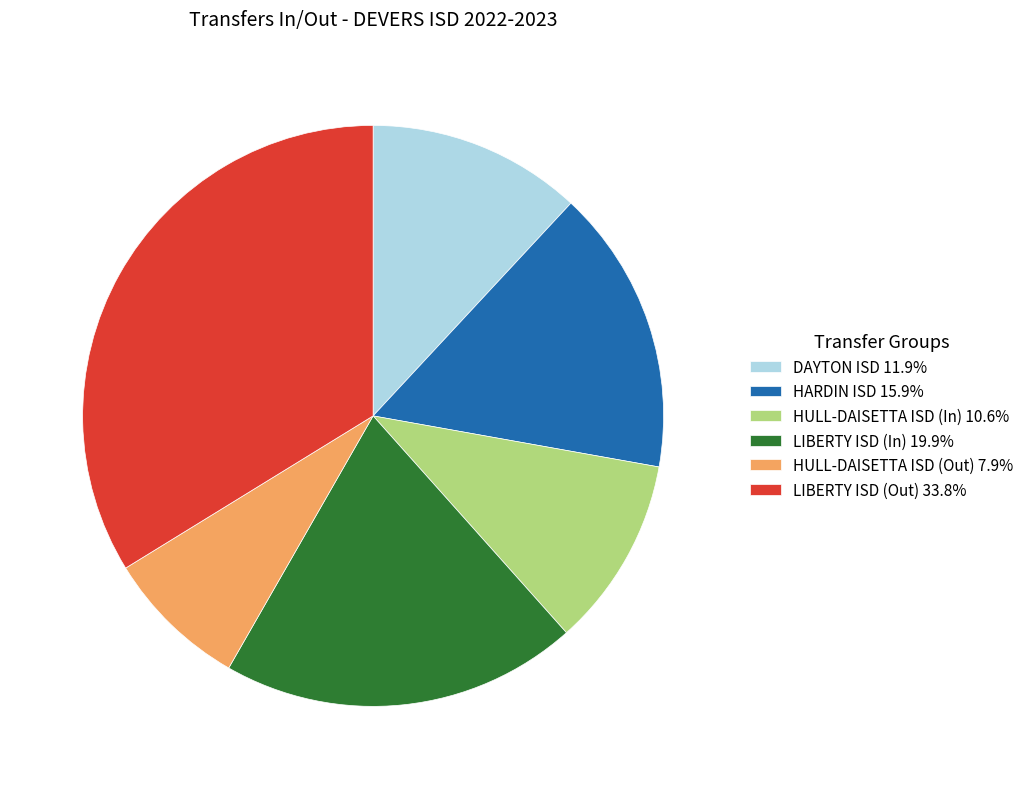

How many segments does this pie chart have?

6